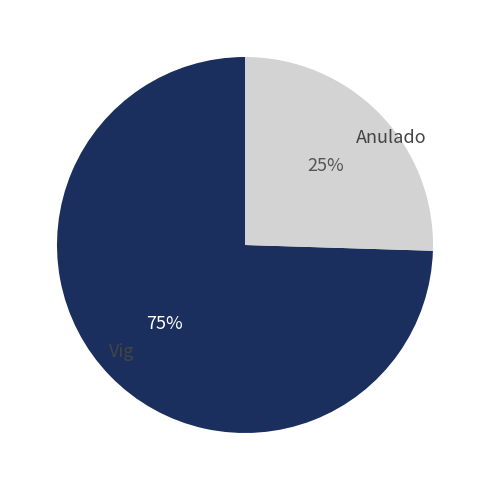

Rank the categories by value from lowest to highest.

Anulado, Vig